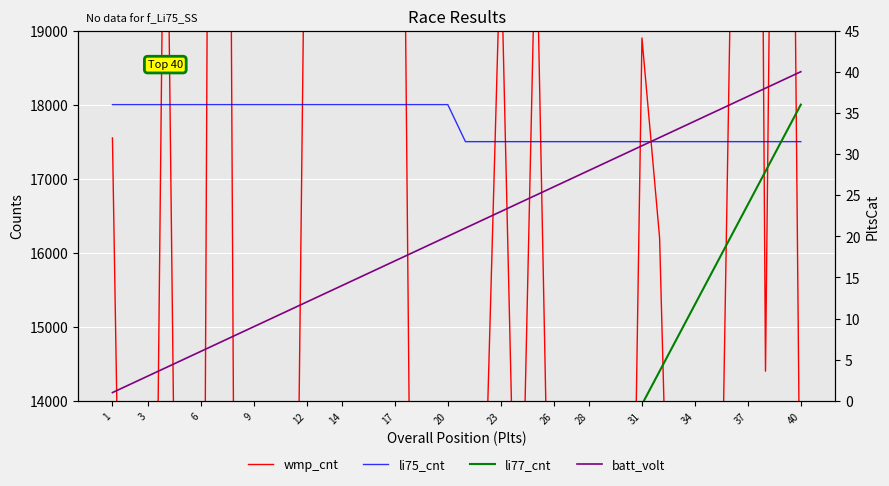

How many lines are shown in the chart?

4